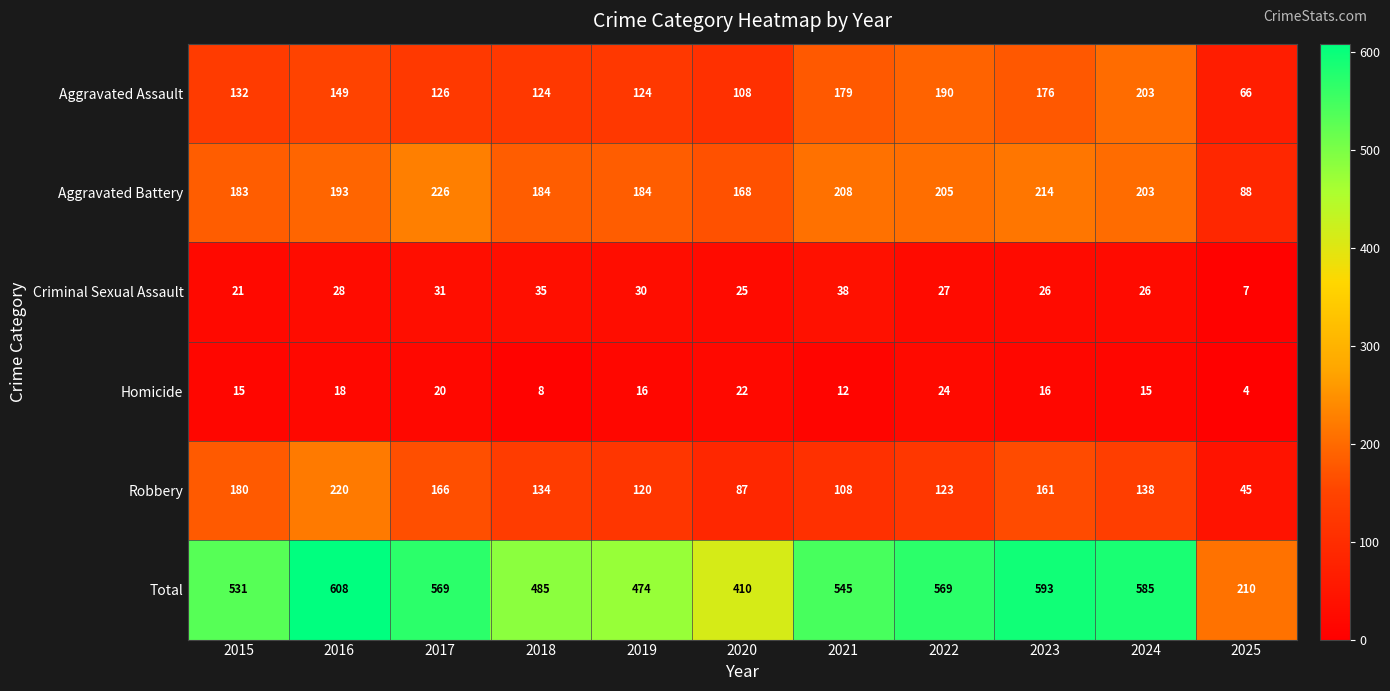

What is the difference between the maximum and second lowest values in the Robbery series?

133